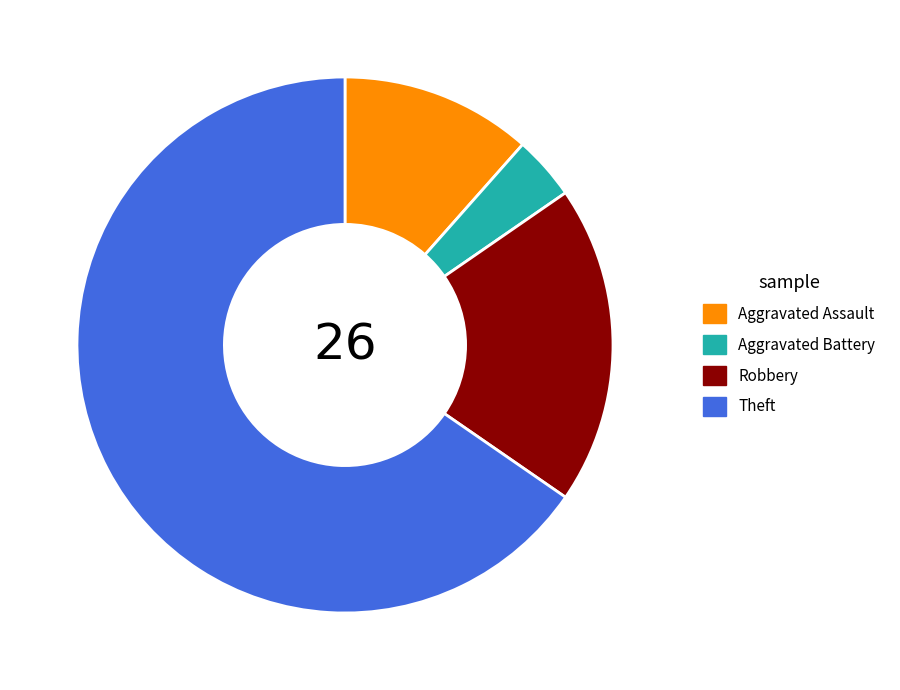

The Theft slice represents 65% of the pie. True or false?

True